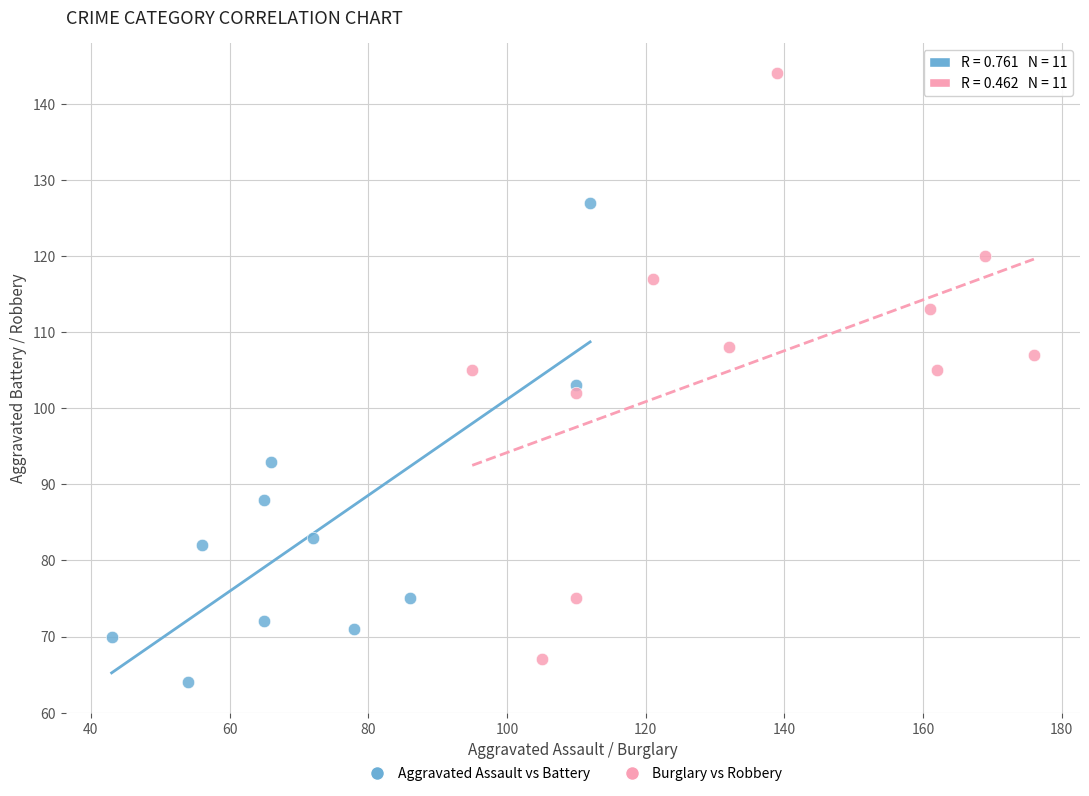

Which series has the largest Y range (max minus min)?

Burglary vs Robbery